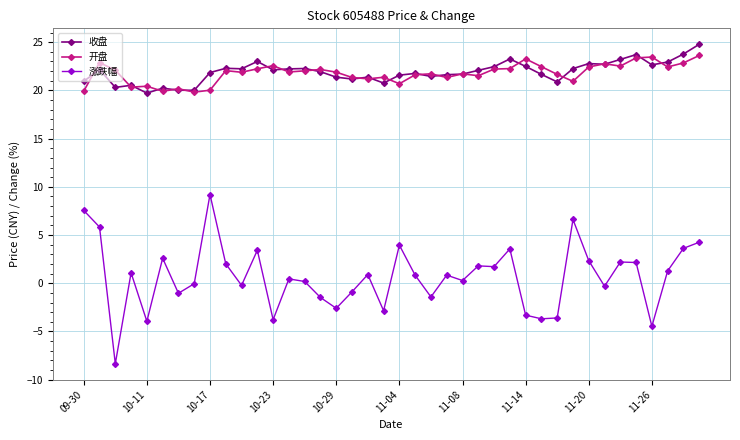

Rank the series by their maximum value, from lowest to highest.

涨跌幅, 开盘, 收盘